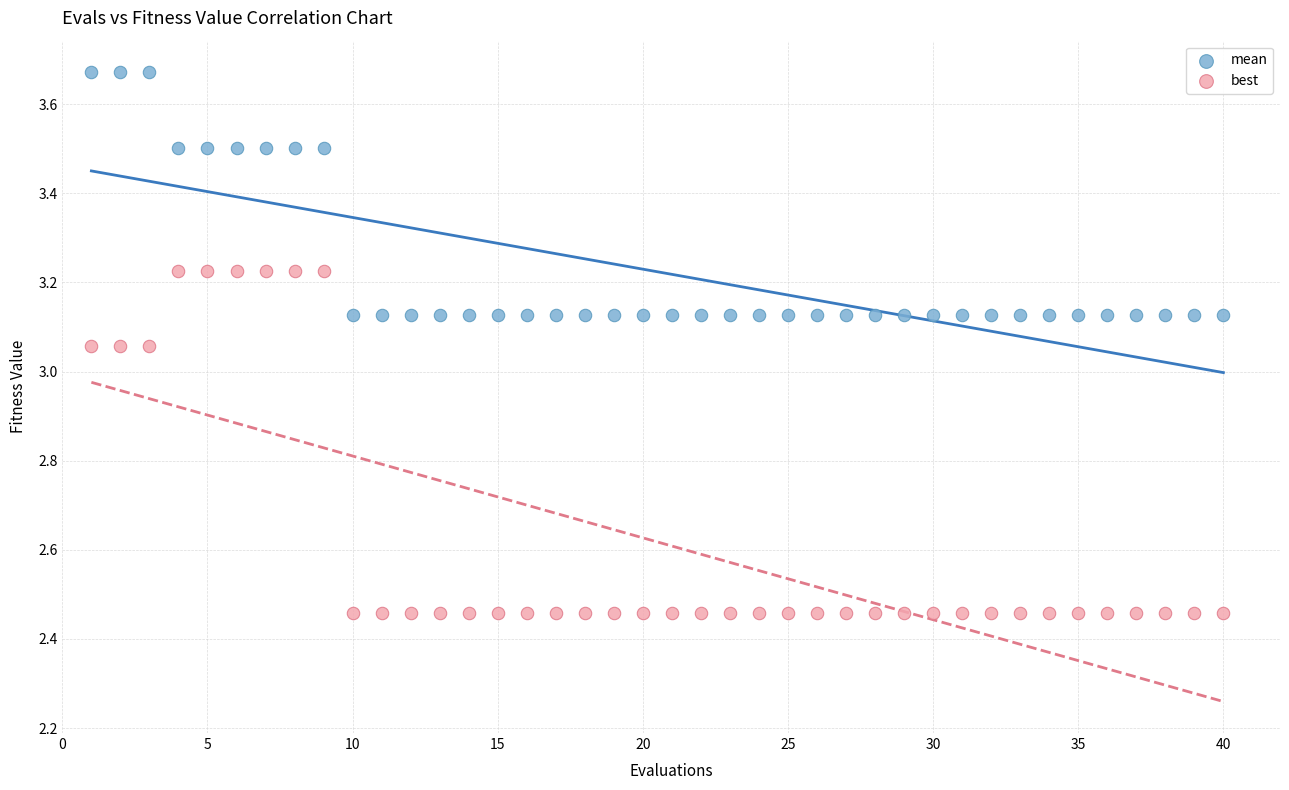

Across all data points, what is the range of X values (max minus min)?

39.0